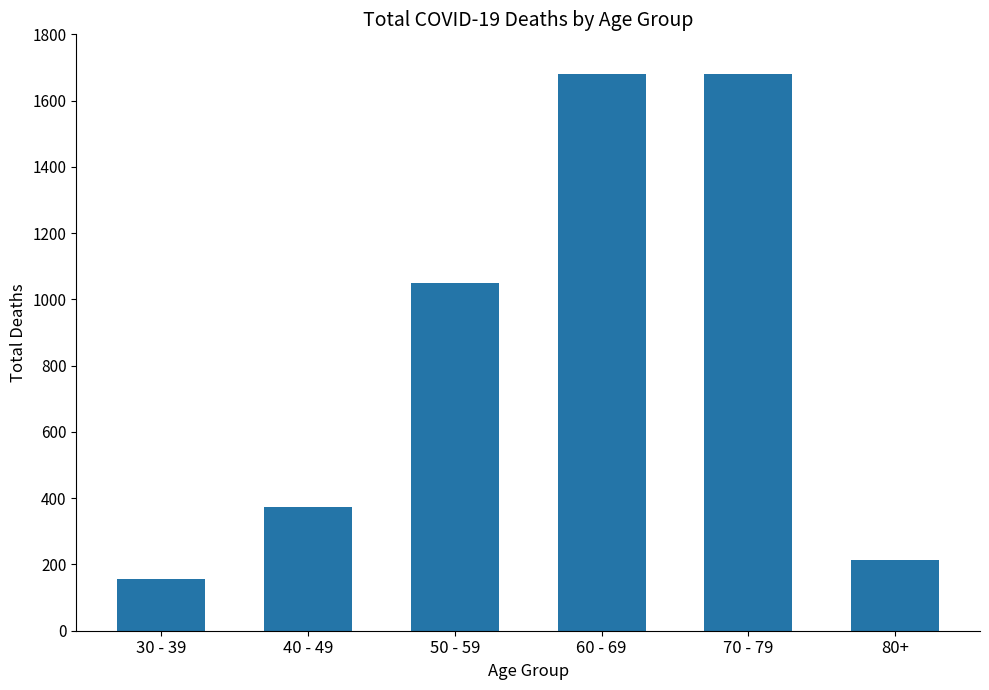

How many values are below 1050?

3